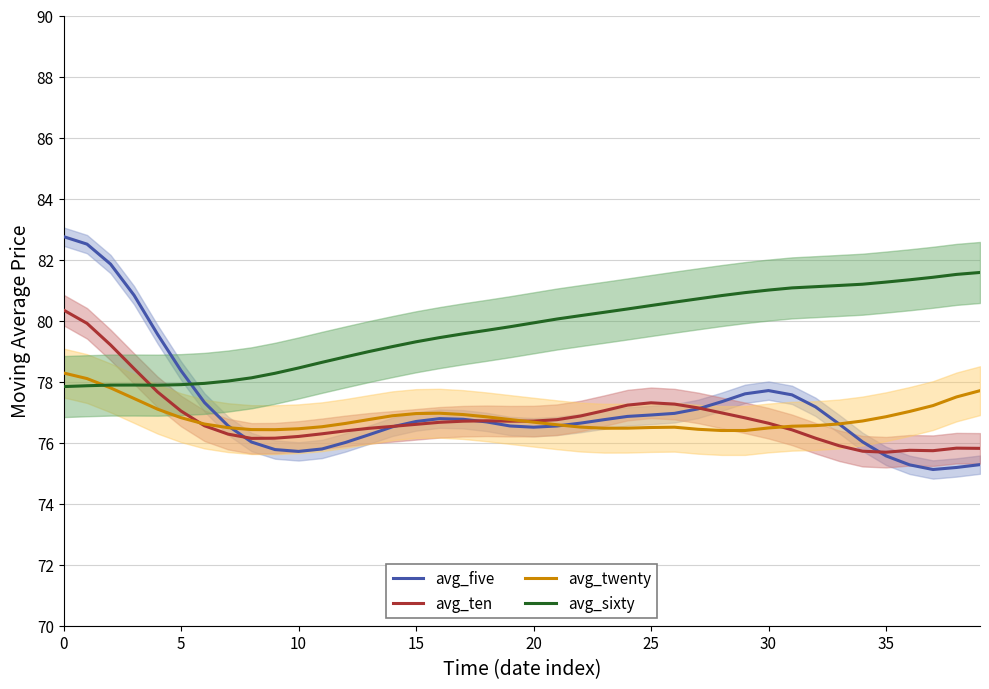

At how many categories does at least one series exceed 76?

40